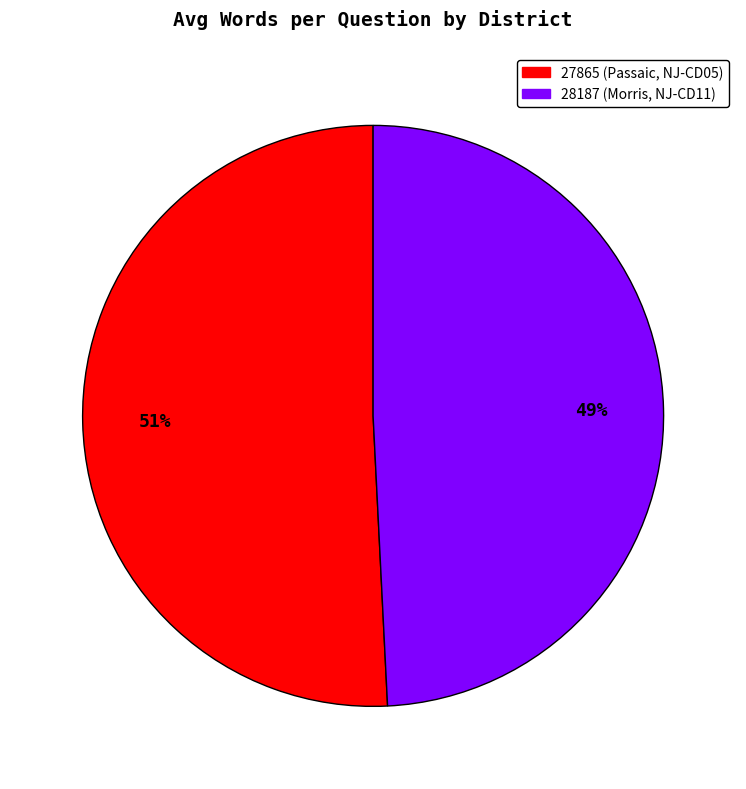

What is the largest slice in the pie chart?

27865 (Passaic, NJ-CD05)